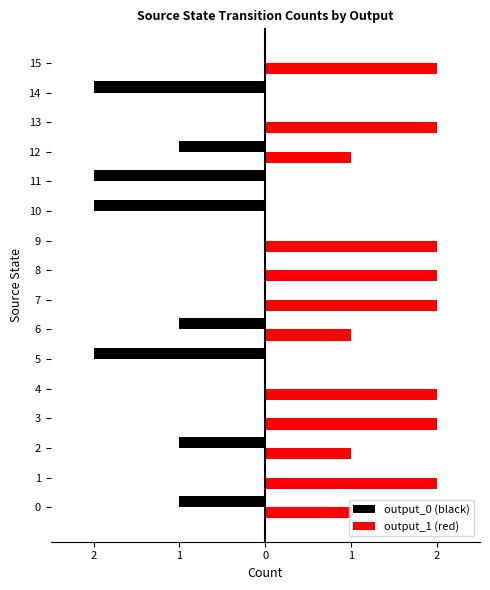

What is the total value across all series at 8?

2